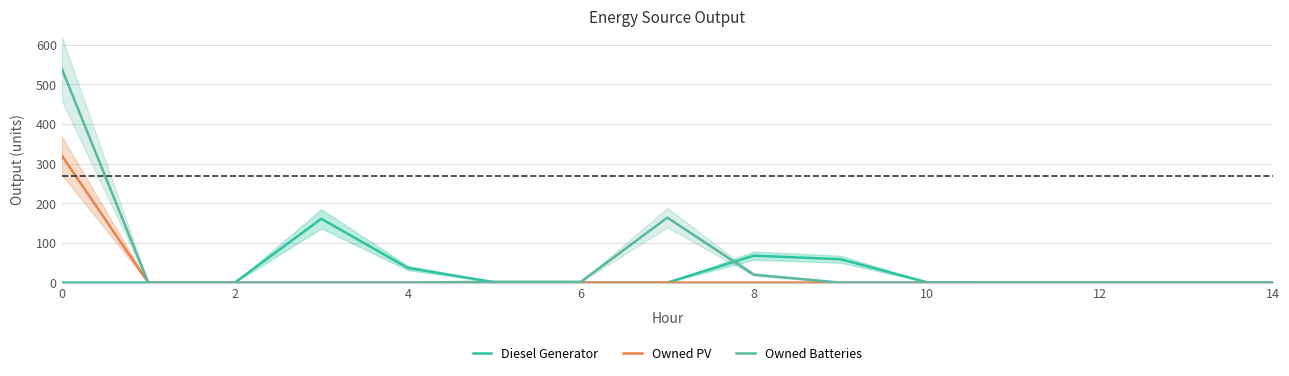

At which label is Diesel Generator closest to 80?

8